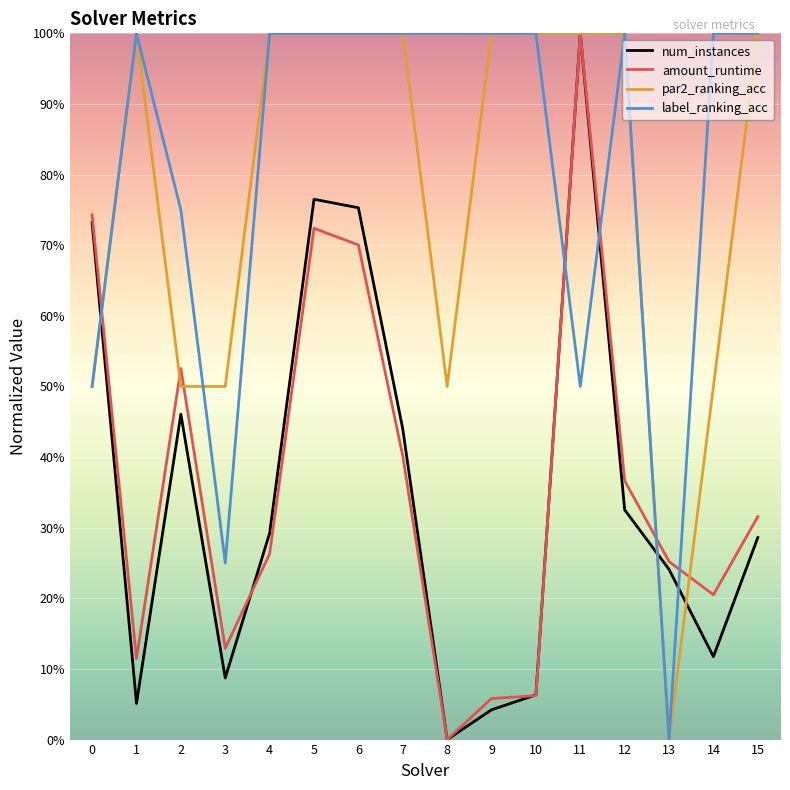

True or false: par2_ranking_acc has more than 2 points higher than both neighbors.

False